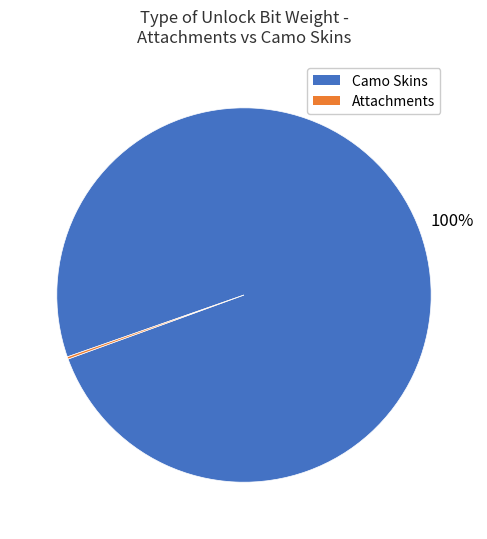

To the nearest percent, what is the difference between the largest and smallest slice percentages?

100%